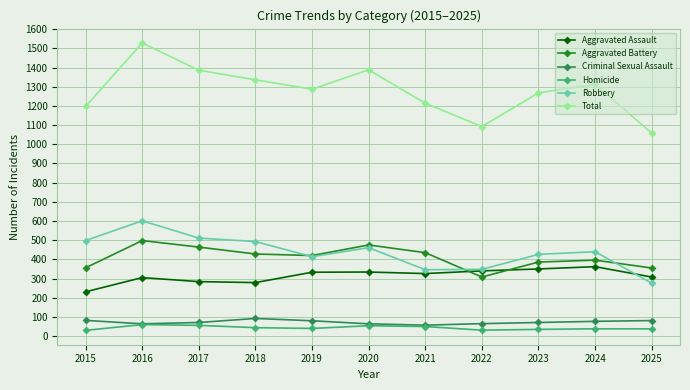

Where is the first local maximum for Total?

2016